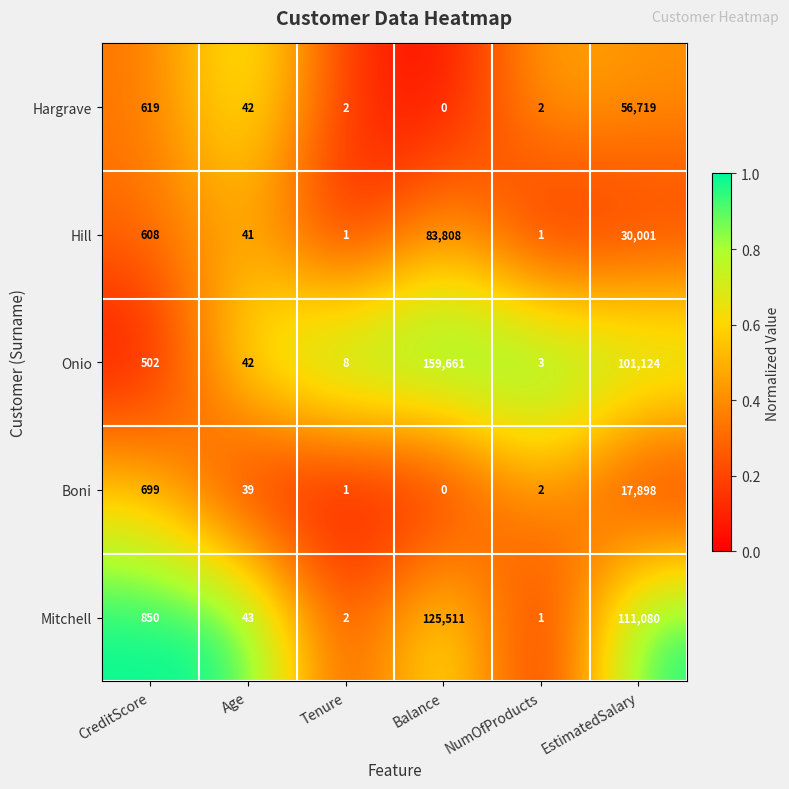

At how many categories does at least one series exceed 0?

6